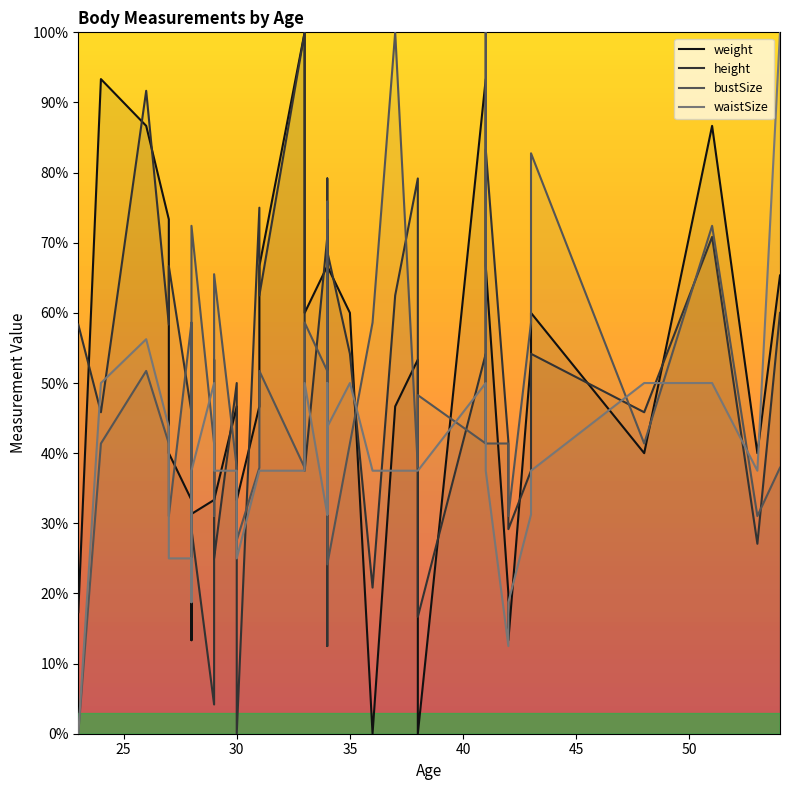

True or false: bustSize has a value of 58.1 at 39.

False